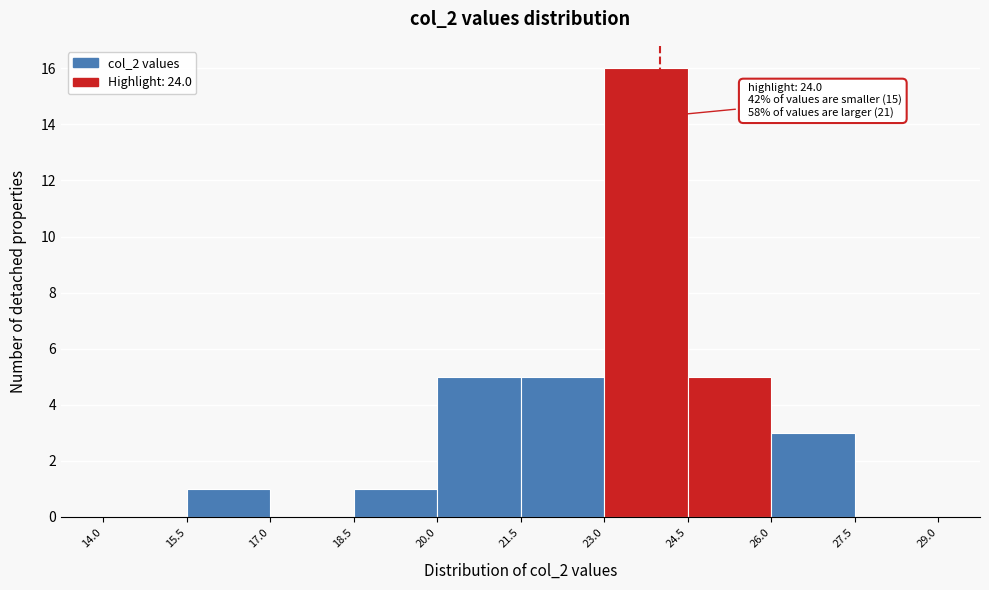

Which range on the x-axis has the tallest bar?

23.0 to 24.5